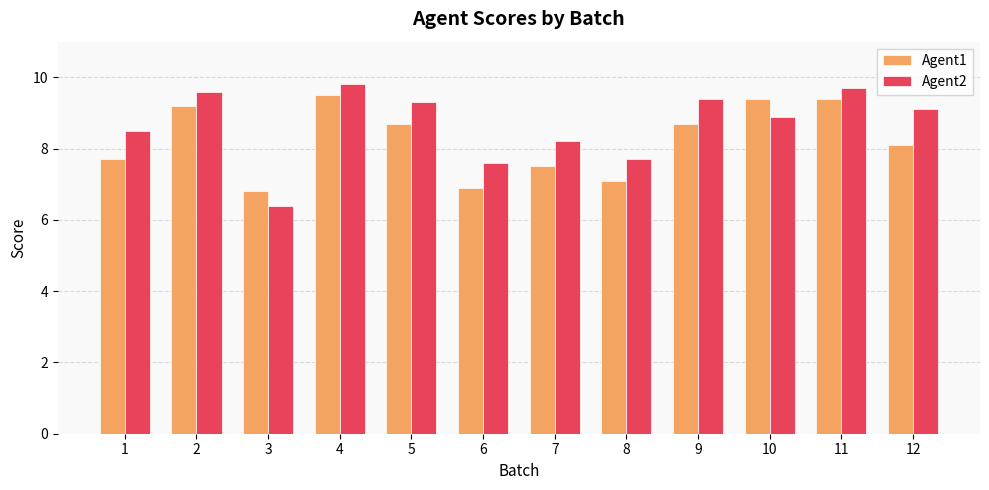

What is the total value across all series at 11?

19.1